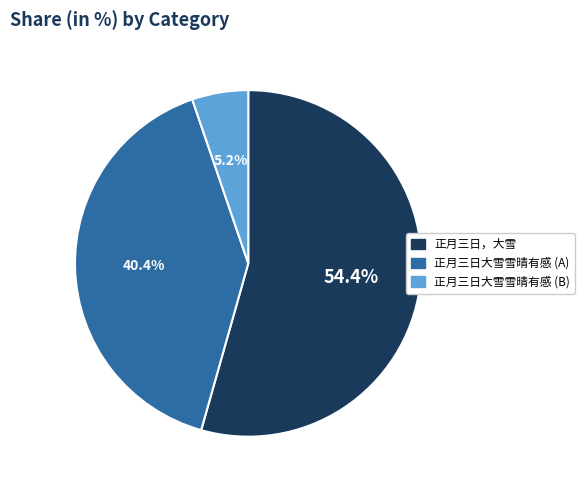

The 正月三日，大雪 slice represents 46% of the pie. True or false?

False